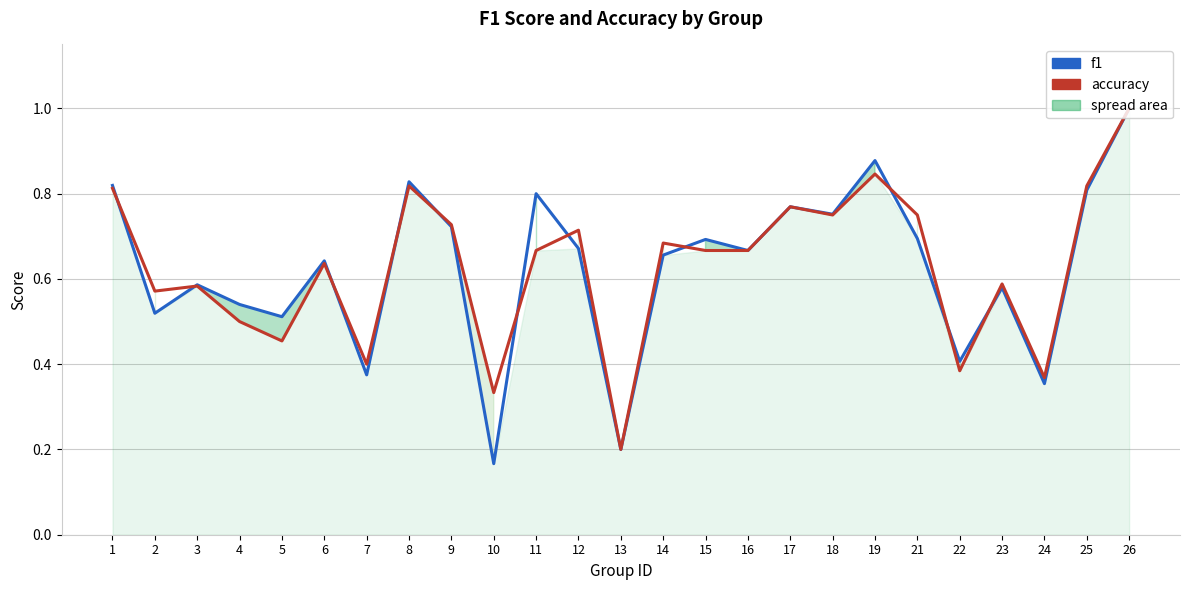

What is the average value of the f1 series?

0.6